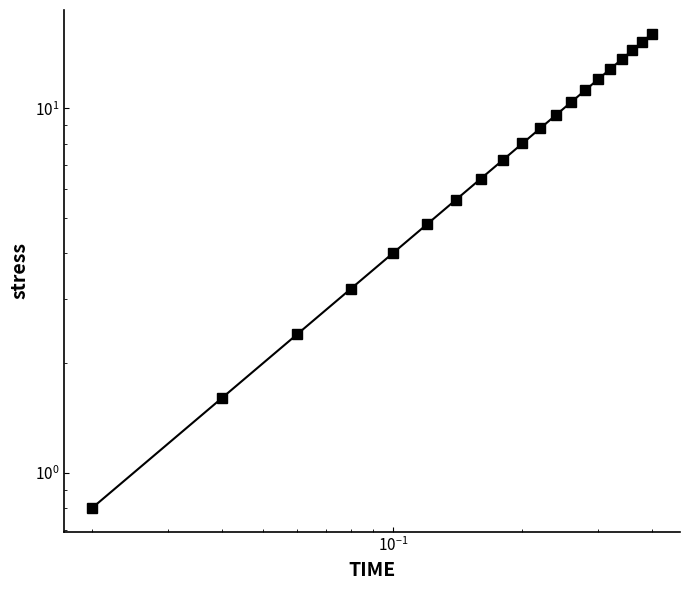

True or false: the data shows 17.1 at 13.

False